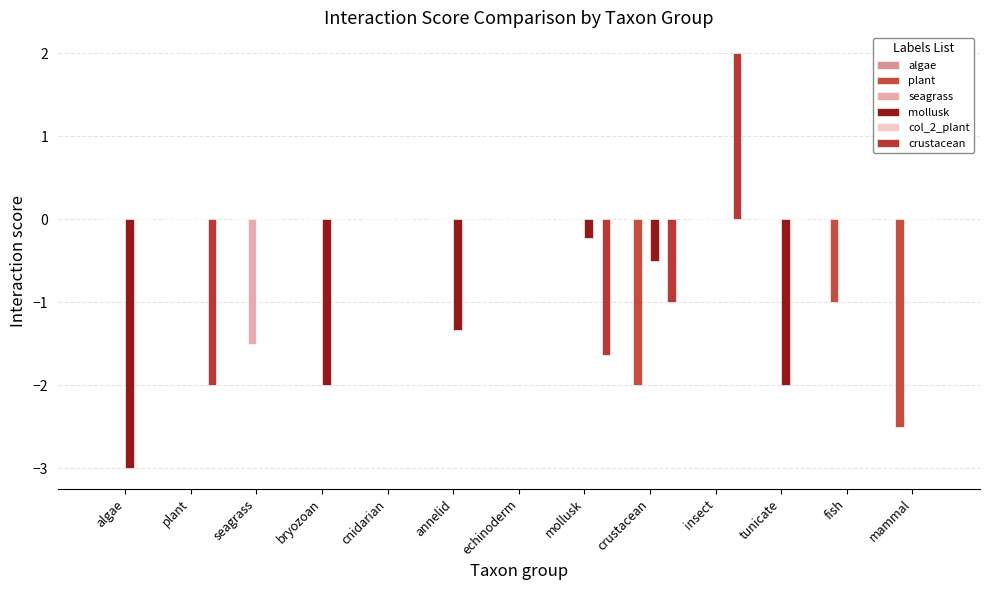

Reading left to right, list all the values displayed in this chart.

algae: algae=0.0	plant=0.0	seagrass=0.0	bryozoan=0.0	cnidarian=0.0	annelid=0.0	echinoderm=0.0	mollusk=0.0	crustacean=0.0	insect=0.0	tunicate=0.0	fish=0.0	mammal=0.0
plant: algae=0.0	plant=0.0	seagrass=0.0	bryozoan=0.0	cnidarian=0.0	annelid=0.0	echinoderm=0.0	mollusk=0.0	crustacean=-2.0	insect=0.0	tunicate=0.0	fish=-1.0	mammal=-2.5
seagrass: algae=0.0	plant=0.0	seagrass=-1.5	bryozoan=0.0	cnidarian=0.0	annelid=0.0	echinoderm=0.0	mollusk=0.0	crustacean=0.0	insect=0.0	tunicate=0.0	fish=0.0	mammal=0.0
mollusk: algae=-3.0	plant=0.0	seagrass=0.0	bryozoan=-2.0	cnidarian=0.0	annelid=-1.3	echinoderm=0.0	mollusk=-0.2	crustacean=-0.5	insect=0.0	tunicate=-2.0	fish=0.0	mammal=0.0
col_2_plant: algae=0.0	plant=0.0	seagrass=0.0	bryozoan=0.0	cnidarian=0.0	annelid=0.0	echinoderm=0.0	mollusk=0.0	crustacean=0.0	insect=0.0	tunicate=0.0	fish=0.0	mammal=0.0
crustacean: algae=0.0	plant=-2.0	seagrass=0.0	bryozoan=0.0	cnidarian=0.0	annelid=0.0	echinoderm=0.0	mollusk=-1.6	crustacean=-1.0	insect=2.0	tunicate=0.0	fish=0.0	mammal=0.0